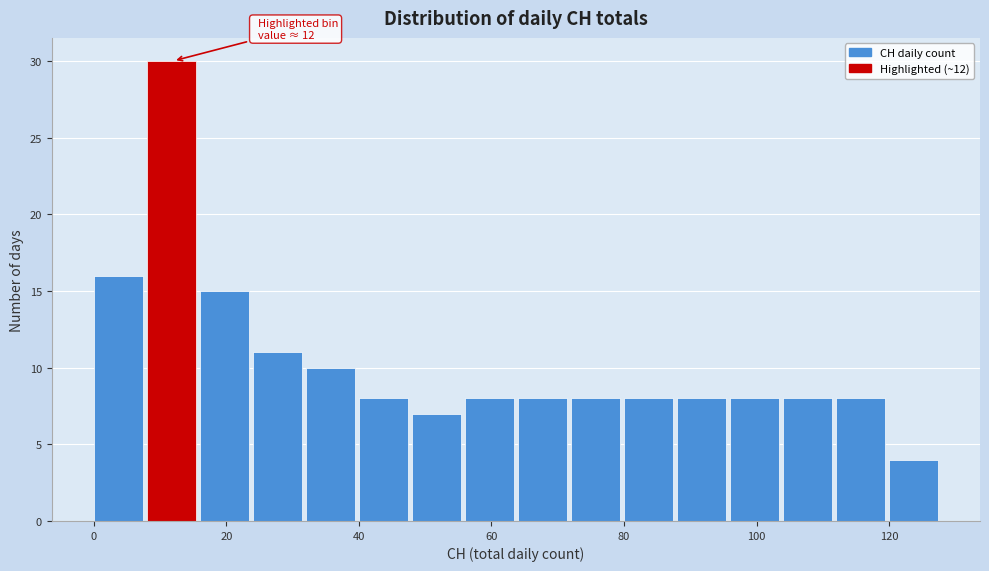

Over which range of the x-axis is the bar tallest?

8 to 16